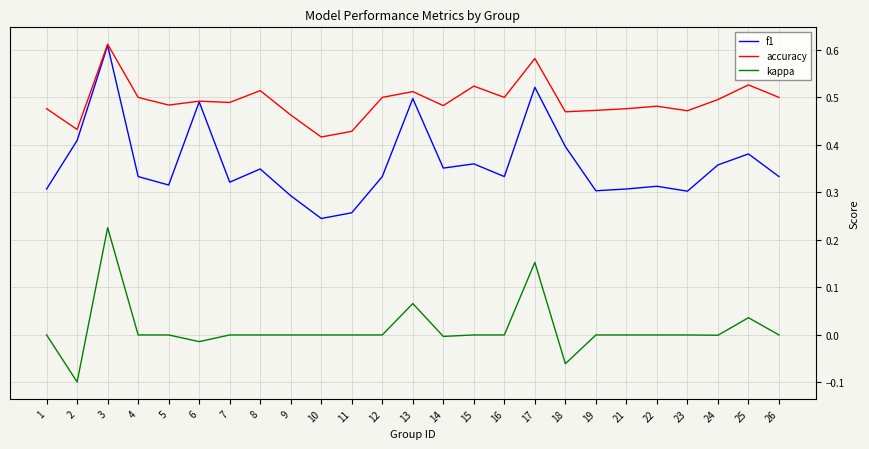

Rank the series by their average value, from highest to lowest.

accuracy, f1, kappa